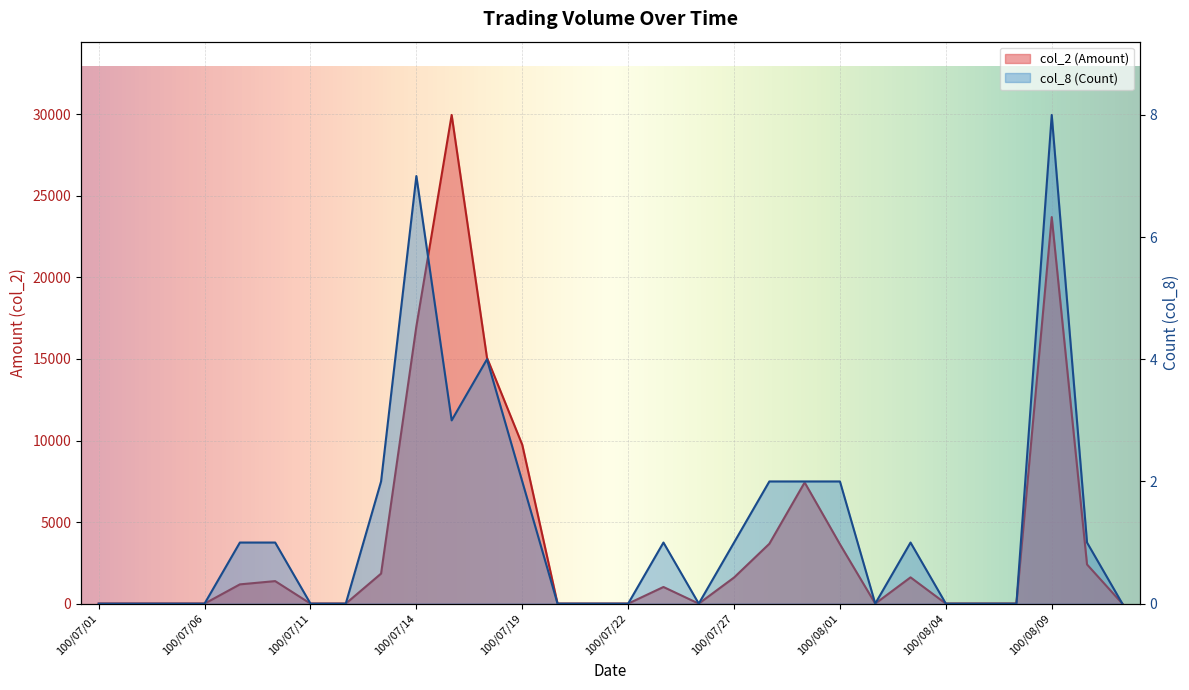

How many categories are shown in the chart?

30